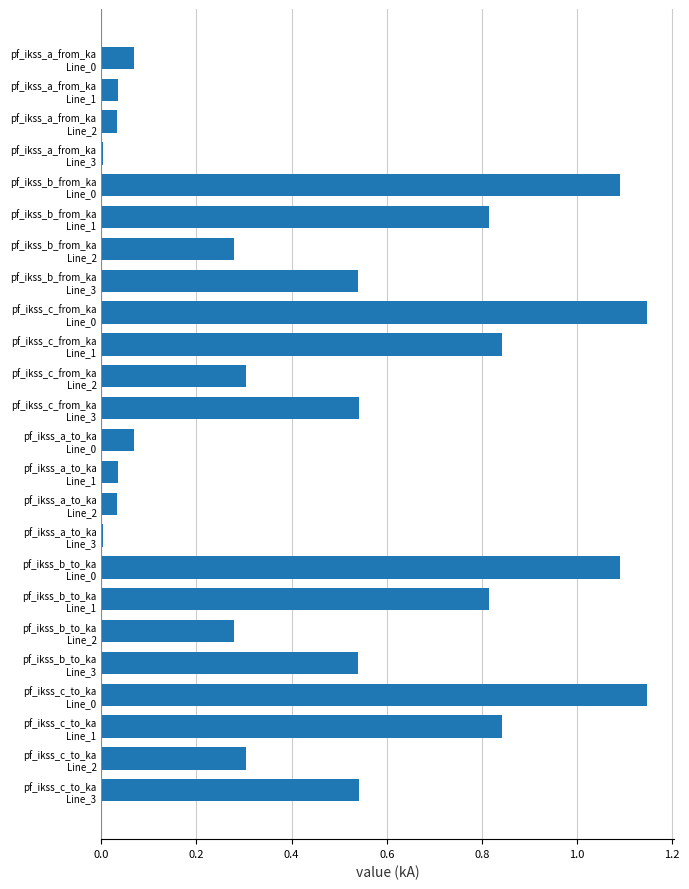

What is the sum of all values?

11.4